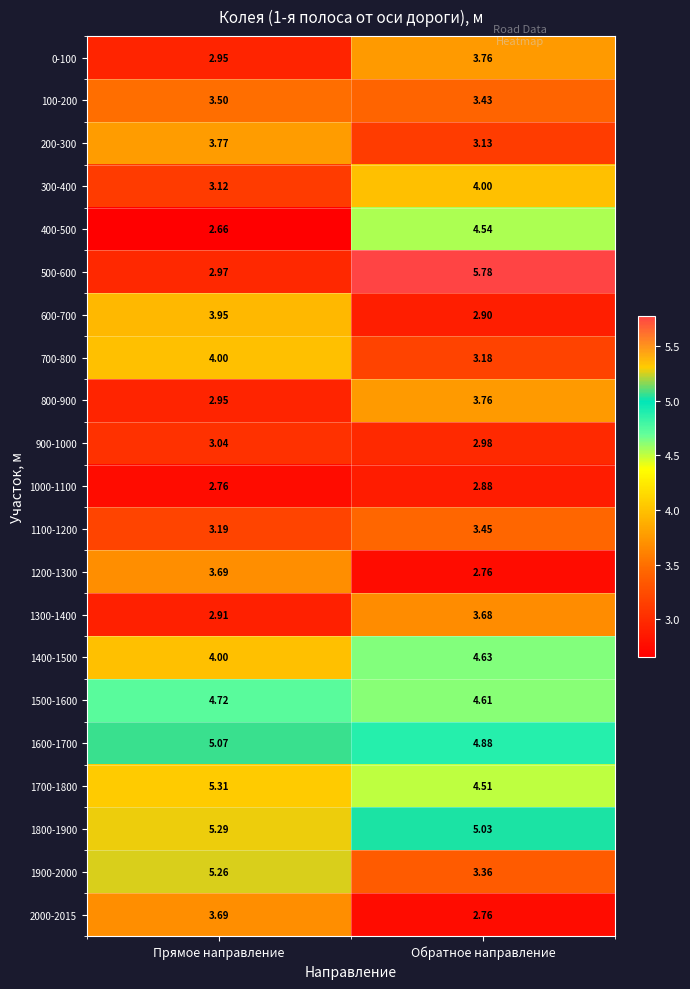

At which label does 400-500 reach its peak?

Обратное направление